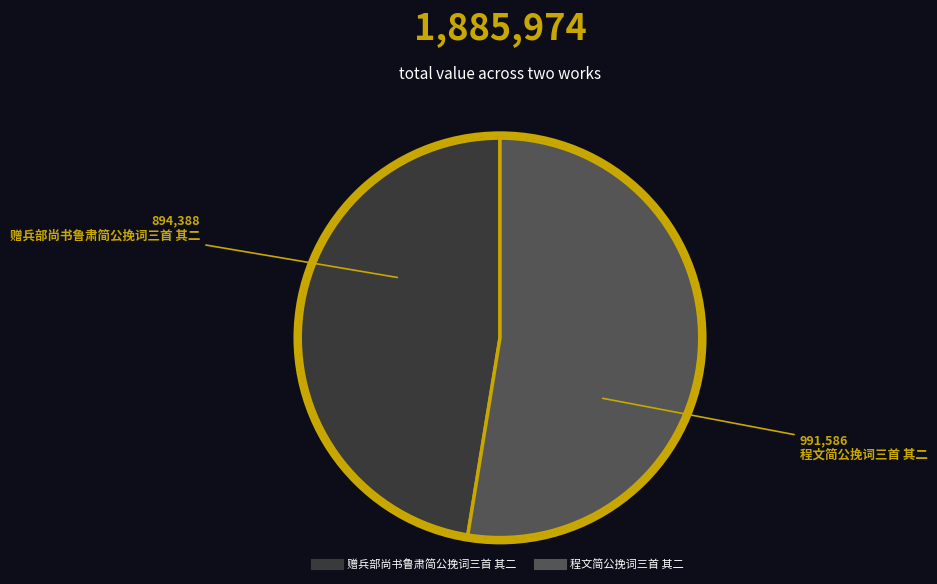

Is the sum of 程文简公挽词三首 其二 and 赠兵部尚书鲁肃简公挽词三首 其二 greater than half?

Yes